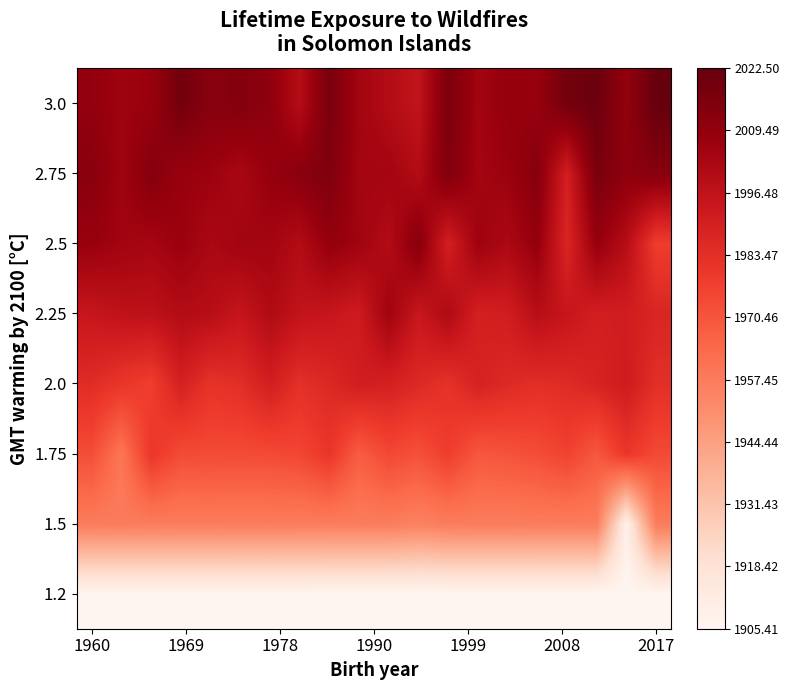

Count the number of categories in the chart.

20